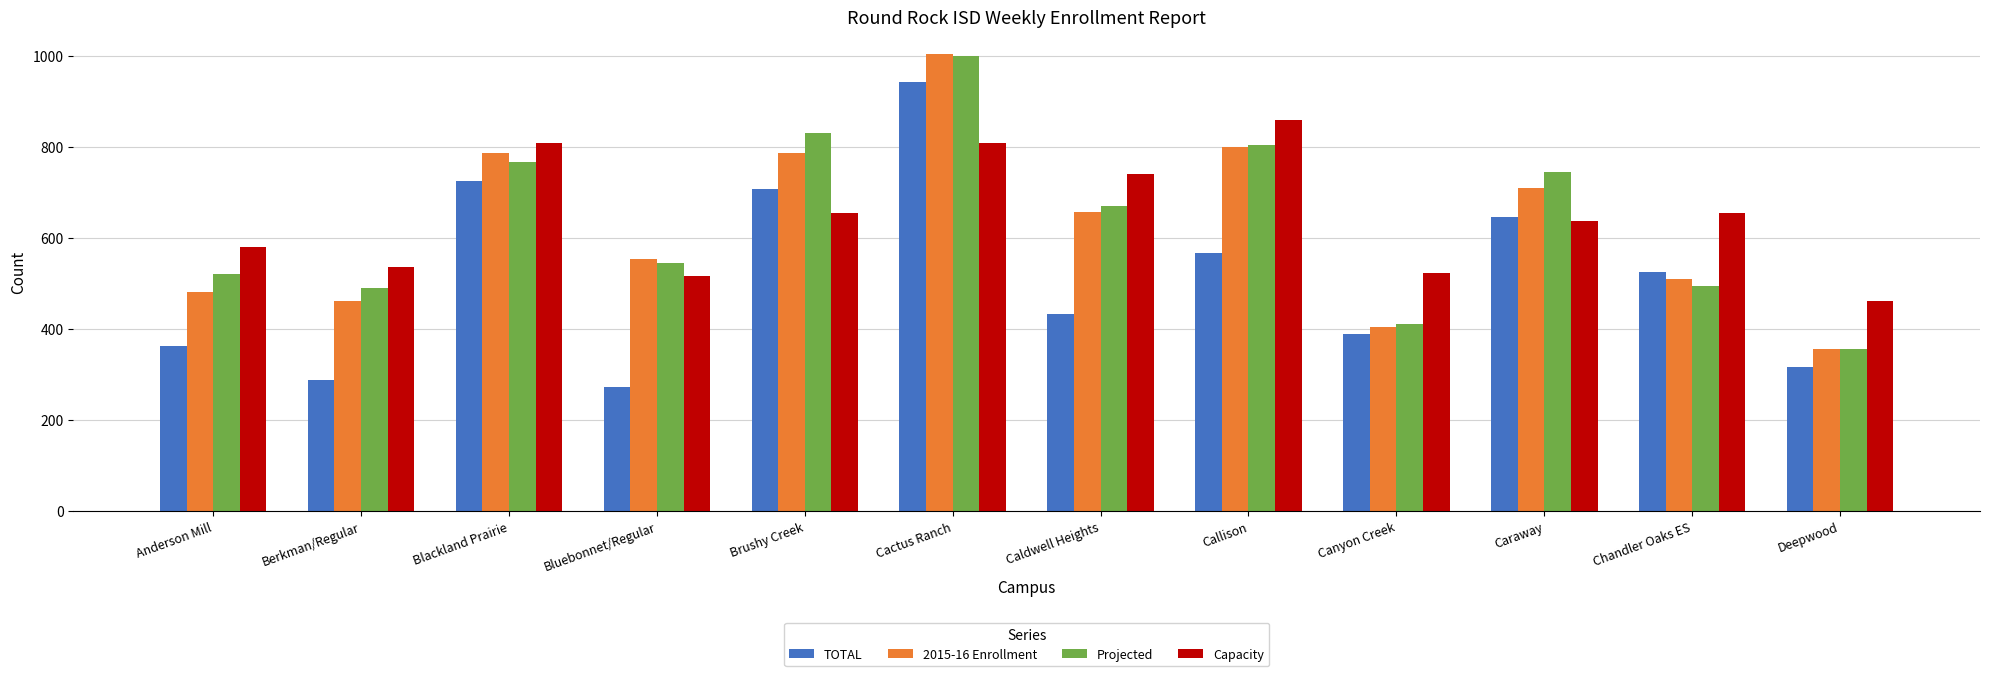

How many categories are shown in the chart?

12